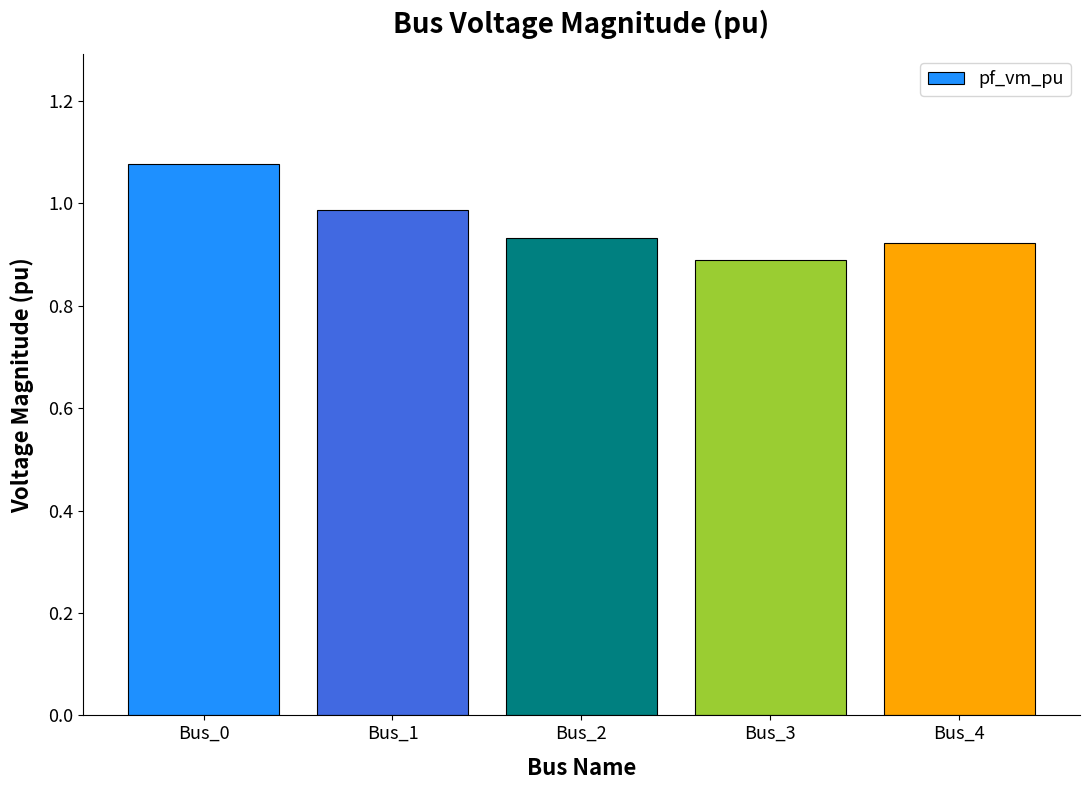

At which category does the chart reach its peak across all series?

Bus_0